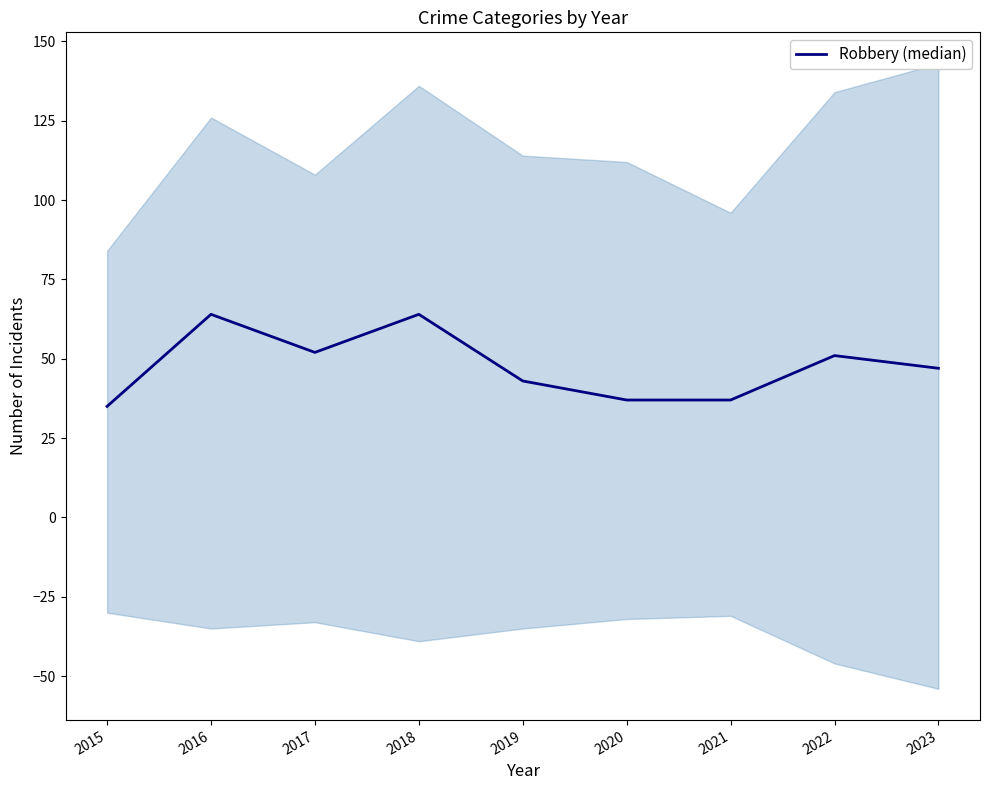

Where is the first local maximum?

2016